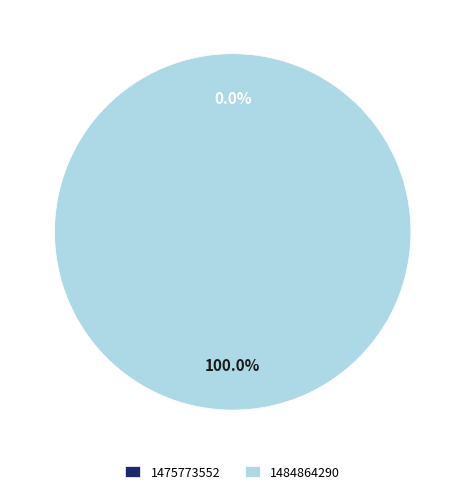

To the nearest percent, what is the difference between the largest and smallest slice percentages?

100%